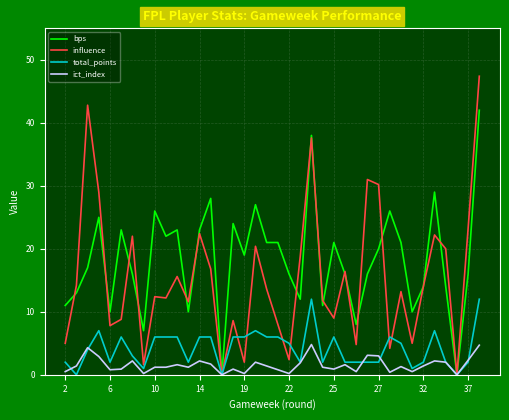

Which series has the largest total across all categories?

bps